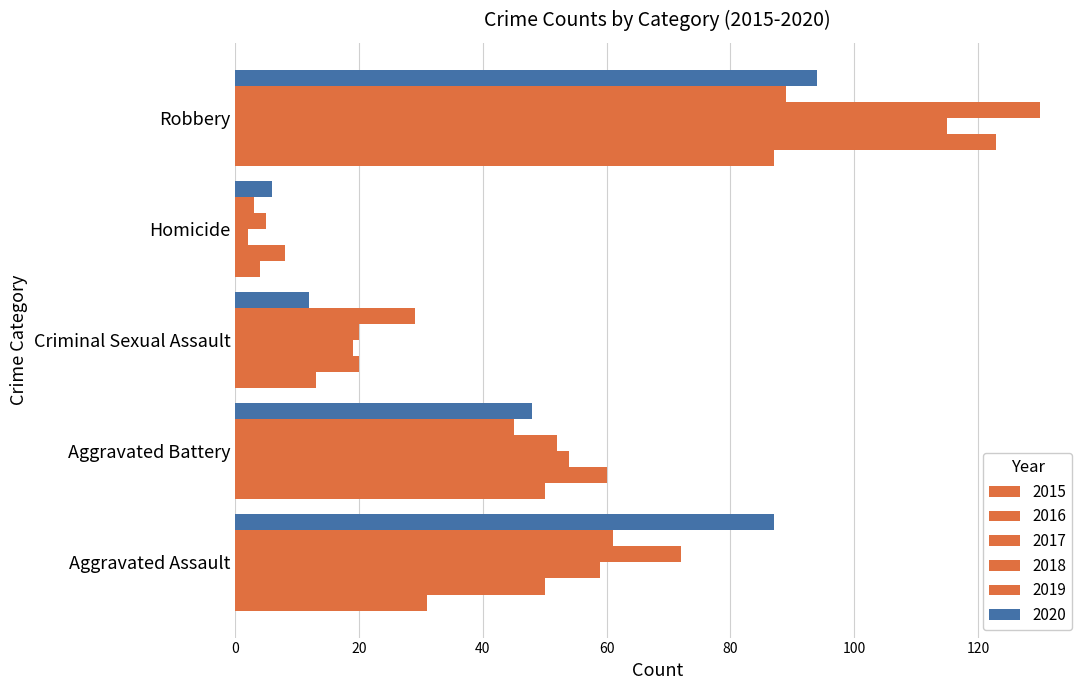

What is the label of the 2nd bar from the left?

Aggravated Battery